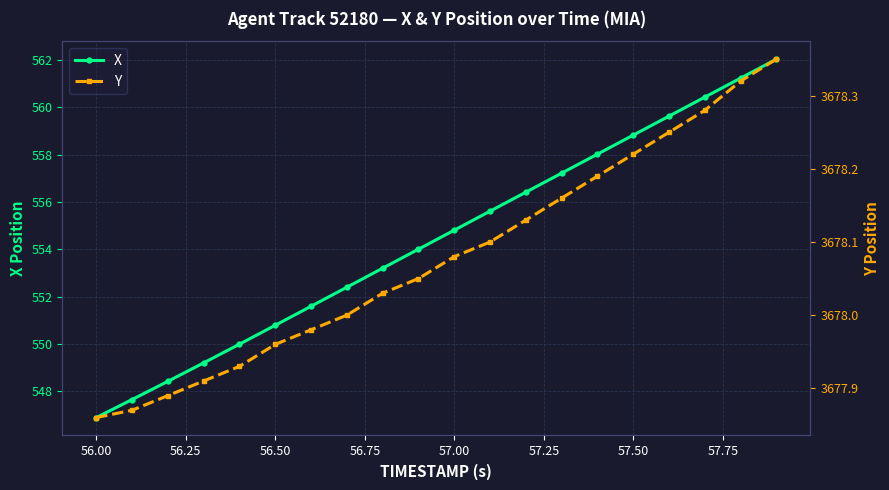

List the series in order of their overall mean, highest first.

Y, X